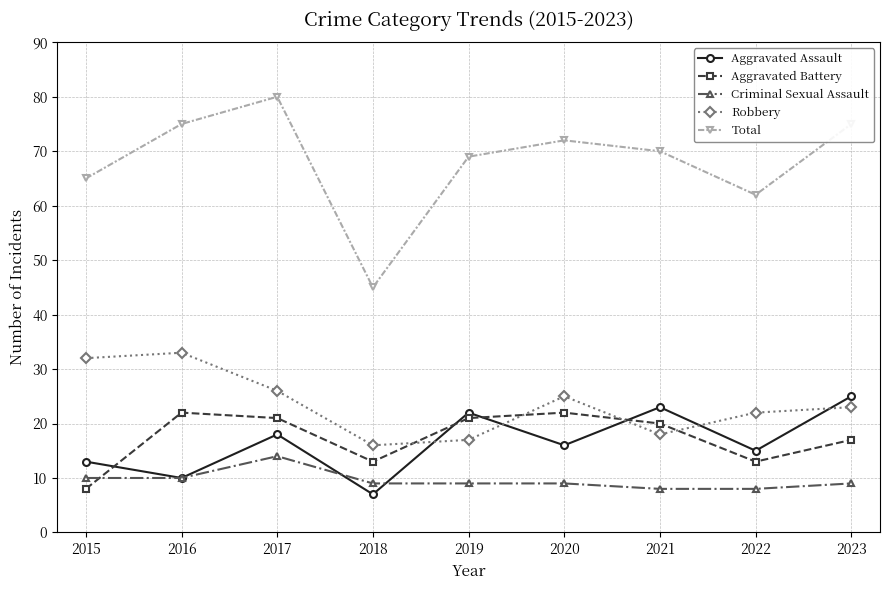

What are all the series names shown in the legend?

Aggravated Assault, Aggravated Battery, Criminal Sexual Assault, Robbery, Total